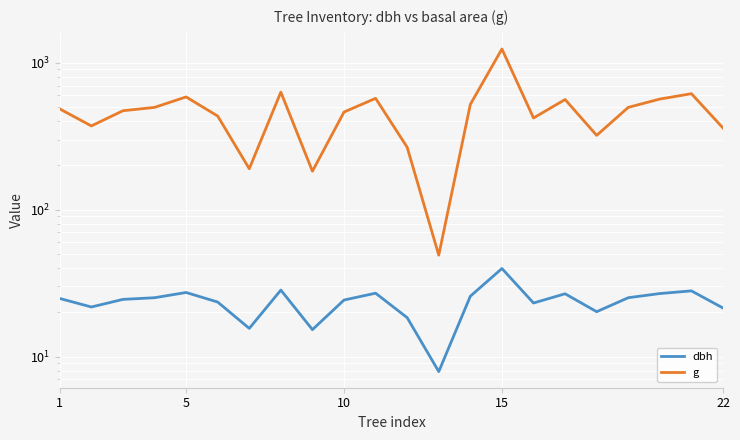

True or false: g and dbh intersect in this chart.

False